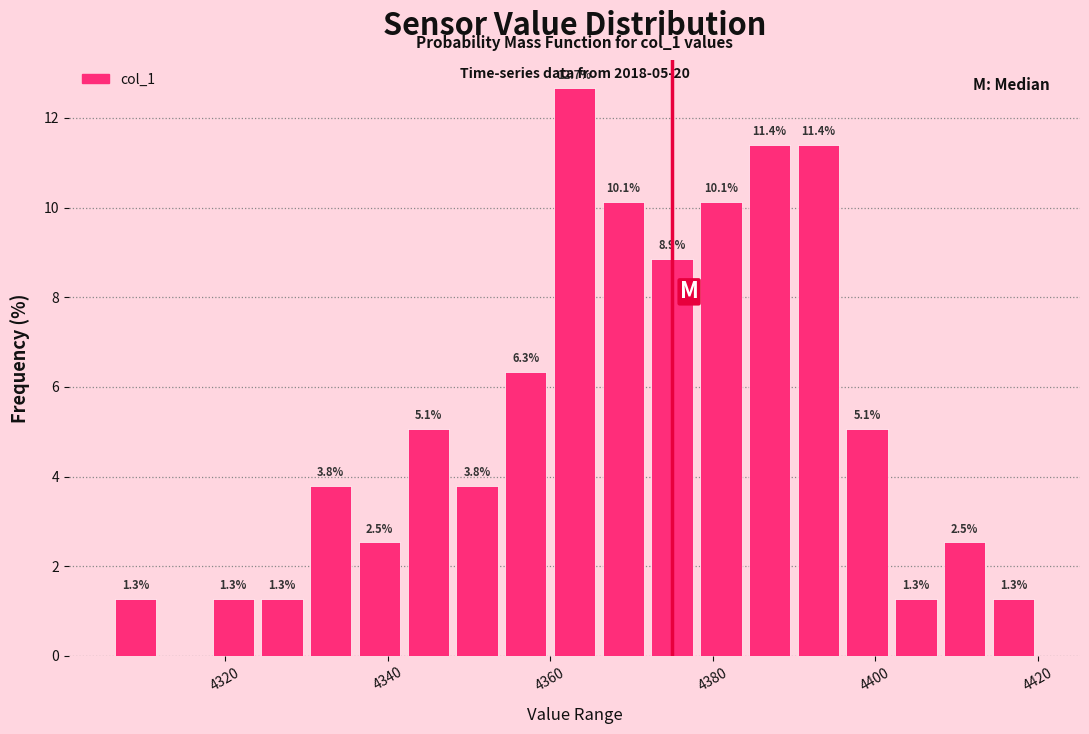

Read against the x-axis, roughly where is the centre of the tallest bar?

4362